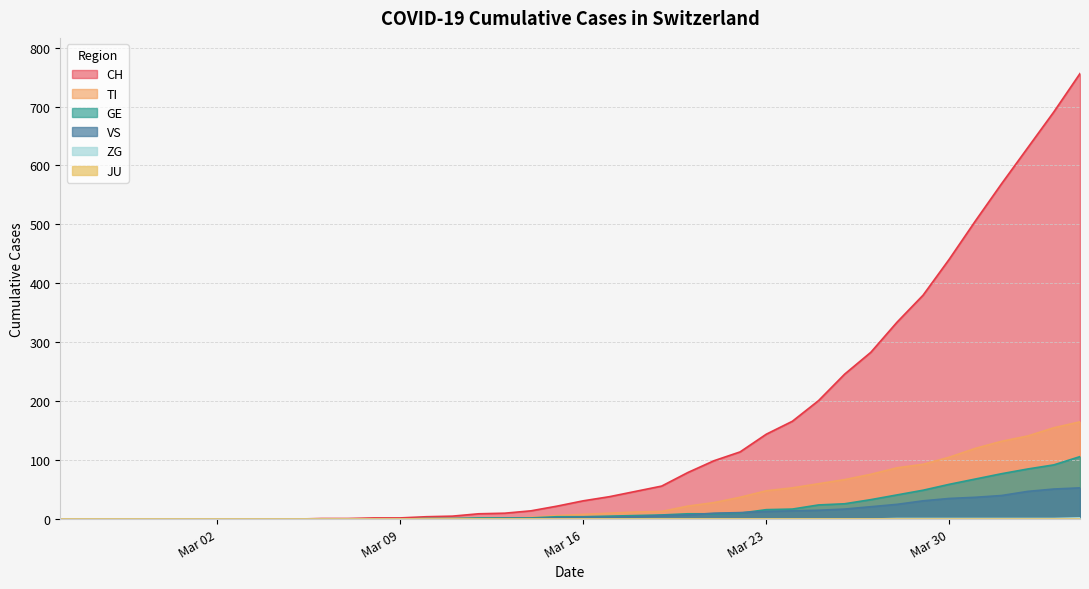

What is the value of the GE point at the 21st from the left?

4